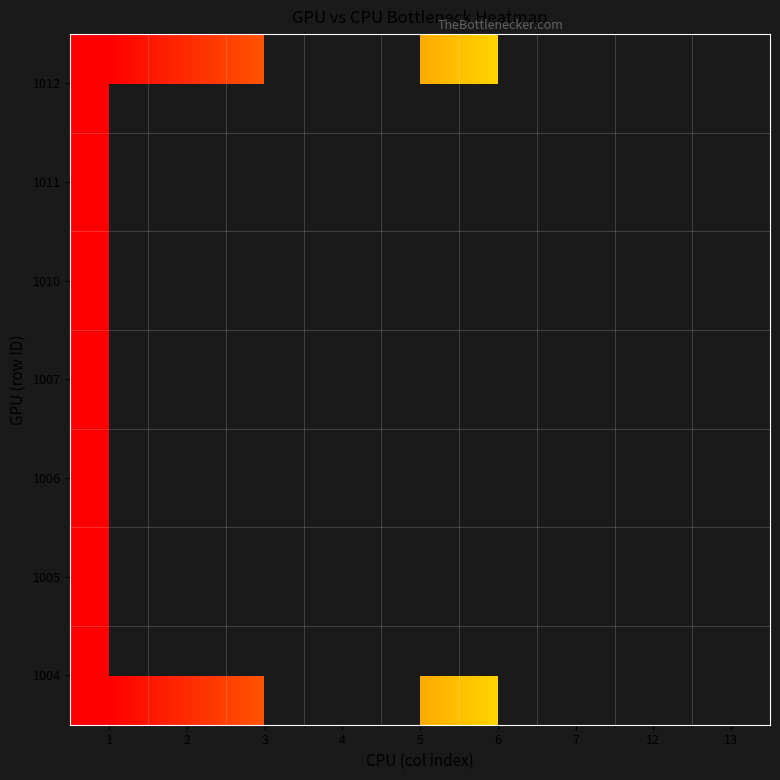

How many data points in 1004 are less than 5?

3